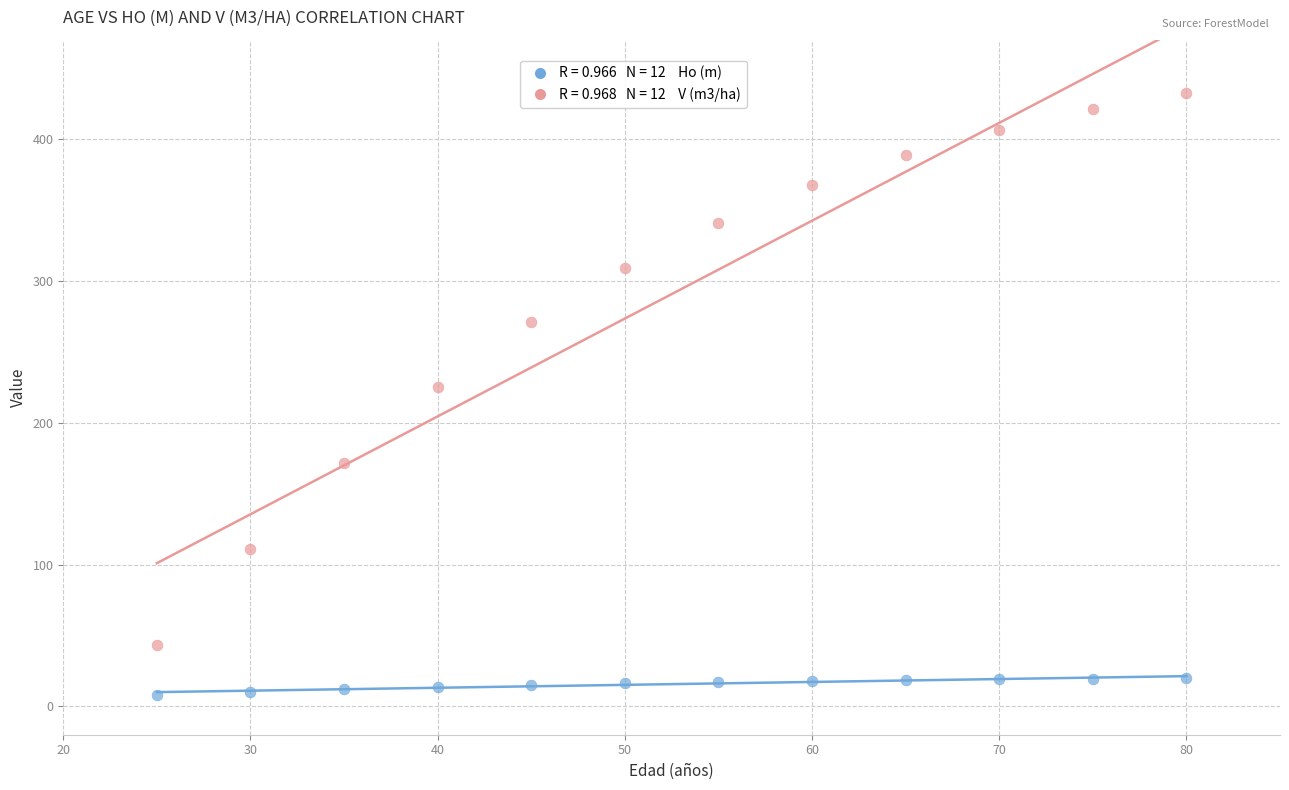

Across all data points, what is the range of X values (max minus min)?

55.0